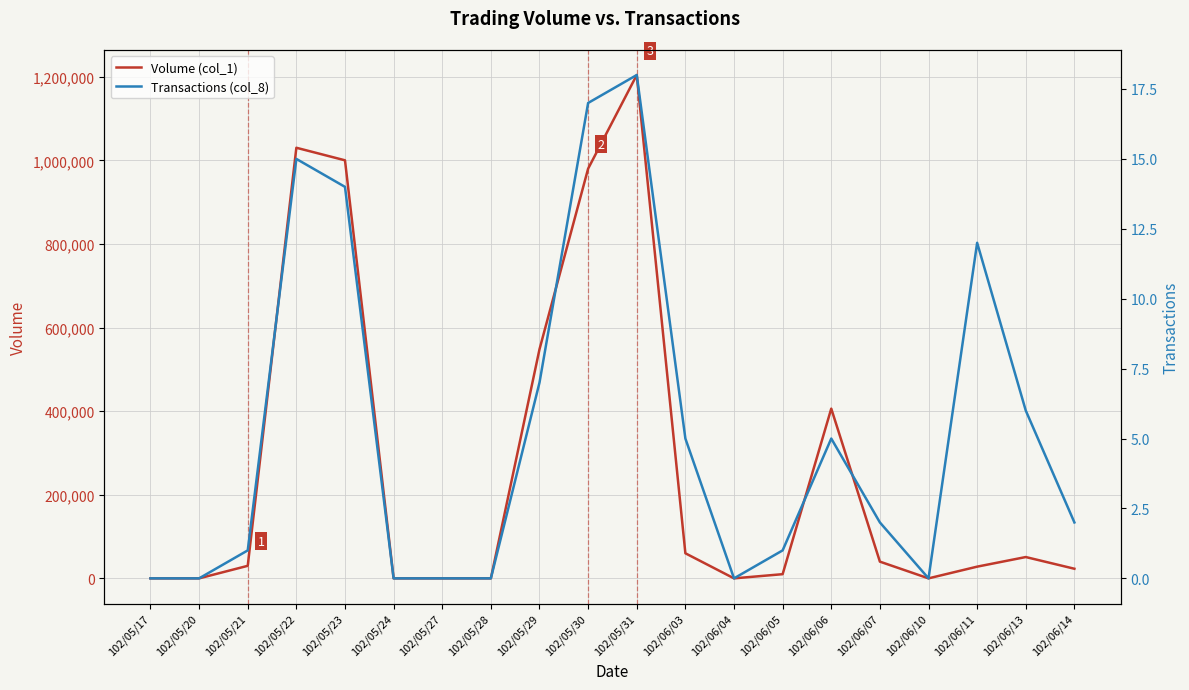

Reading right to left, extract all data points from this chart.

Volume (col_1): 23000	51000	28000	0	40000	406000	10000	0	60000	1204000	980000	548000	0	0	0	1000000	1030000	30000	0	0
Transactions (col_8): 2	6	12	0	2	5	1	0	5	18	17	7	0	0	0	14	15	1	0	0